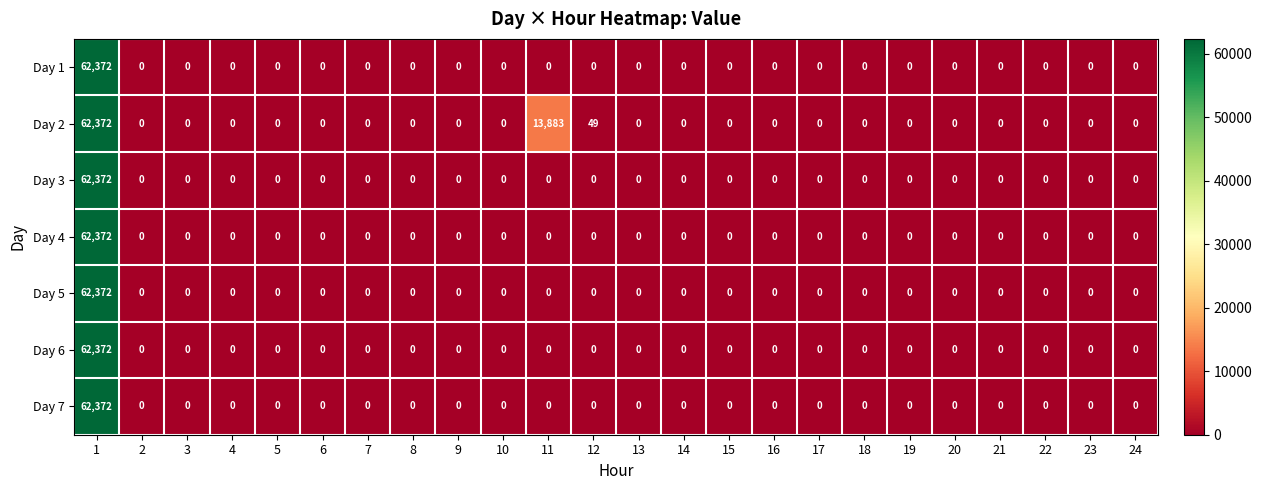

What is the sum of all Day 2 values?

76304